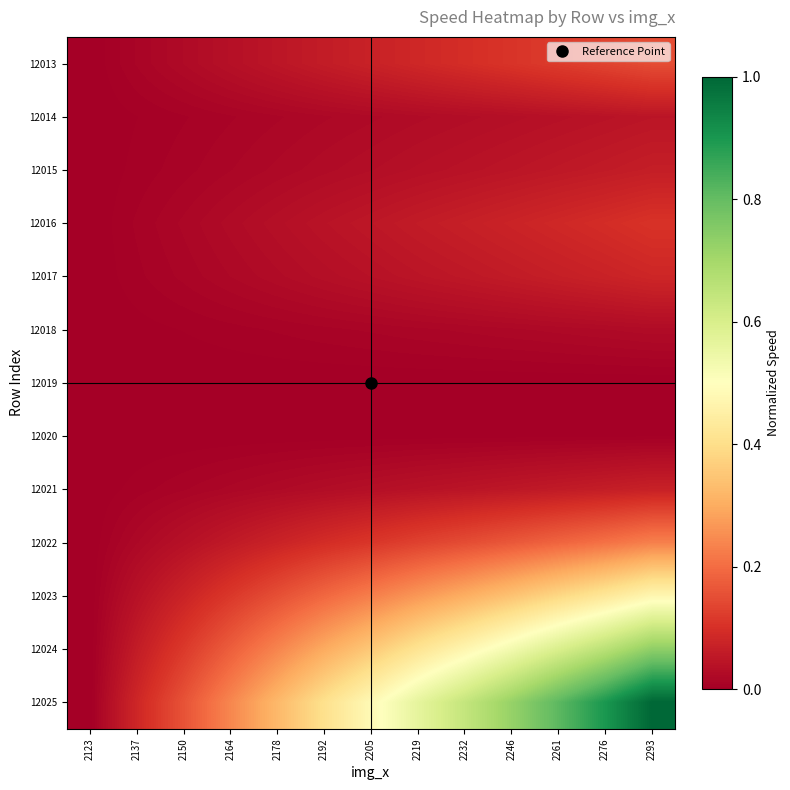

Reading left to right, list all the values displayed in this chart.

12013: 2123=0.0	2137=0.0	2150=0.0	2164=0.0	2178=0.0	2192=0.1	2205=0.1	2219=0.1	2232=0.1	2246=0.1	2261=0.1	2276=0.1	2293=0.1
12014: 2123=0.0	2137=0.0	2150=0.0	2164=0.0	2178=0.0	2192=0.0	2205=0.0	2219=0.0	2232=0.0	2246=0.0	2261=0.0	2276=0.0	2293=0.0
12015: 2123=0.0	2137=0.0	2150=0.0	2164=0.0	2178=0.0	2192=0.0	2205=0.0	2219=0.0	2232=0.0	2246=0.0	2261=0.1	2276=0.1	2293=0.1
12016: 2123=0.0	2137=0.0	2150=0.0	2164=0.0	2178=0.0	2192=0.0	2205=0.1	2219=0.1	2232=0.1	2246=0.1	2261=0.1	2276=0.1	2293=0.1
12017: 2123=0.0	2137=0.0	2150=0.0	2164=0.0	2178=0.0	2192=0.0	2205=0.0	2219=0.0	2232=0.1	2246=0.1	2261=0.1	2276=0.1	2293=0.1
12018: 2123=0.0	2137=0.0	2150=0.0	2164=0.0	2178=0.0	2192=0.0	2205=0.0	2219=0.0	2232=0.0	2246=0.0	2261=0.0	2276=0.0	2293=0.0
12019: 2123=0.0	2137=0.0	2150=0.0	2164=0.0	2178=0.0	2192=0.0	2205=0.0	2219=0.0	2232=0.0	2246=0.0	2261=0.0	2276=0.0	2293=0.0
12020: 2123=0.0	2137=0.0	2150=0.0	2164=0.0	2178=0.0	2192=0.0	2205=0.0	2219=0.0	2232=0.0	2246=0.0	2261=0.0	2276=0.0	2293=0.0
12021: 2123=0.0	2137=0.0	2150=0.0	2164=0.0	2178=0.0	2192=0.0	2205=0.0	2219=0.0	2232=0.0	2246=0.1	2261=0.1	2276=0.1	2293=0.1
12022: 2123=0.0	2137=0.0	2150=0.0	2164=0.1	2178=0.1	2192=0.1	2205=0.1	2219=0.1	2232=0.1	2246=0.2	2261=0.2	2276=0.2	2293=0.2
12023: 2123=0.0	2137=0.0	2150=0.1	2164=0.1	2178=0.2	2192=0.2	2205=0.2	2219=0.3	2232=0.3	2246=0.3	2261=0.4	2276=0.4	2293=0.5
12024: 2123=0.0	2137=0.1	2150=0.1	2164=0.2	2178=0.2	2192=0.3	2205=0.4	2219=0.4	2232=0.5	2246=0.5	2261=0.6	2276=0.7	2293=0.7
12025: 2123=0.0	2137=0.1	2150=0.2	2164=0.2	2178=0.3	2192=0.4	2205=0.5	2219=0.6	2232=0.6	2246=0.7	2261=0.8	2276=0.9	2293=1.0